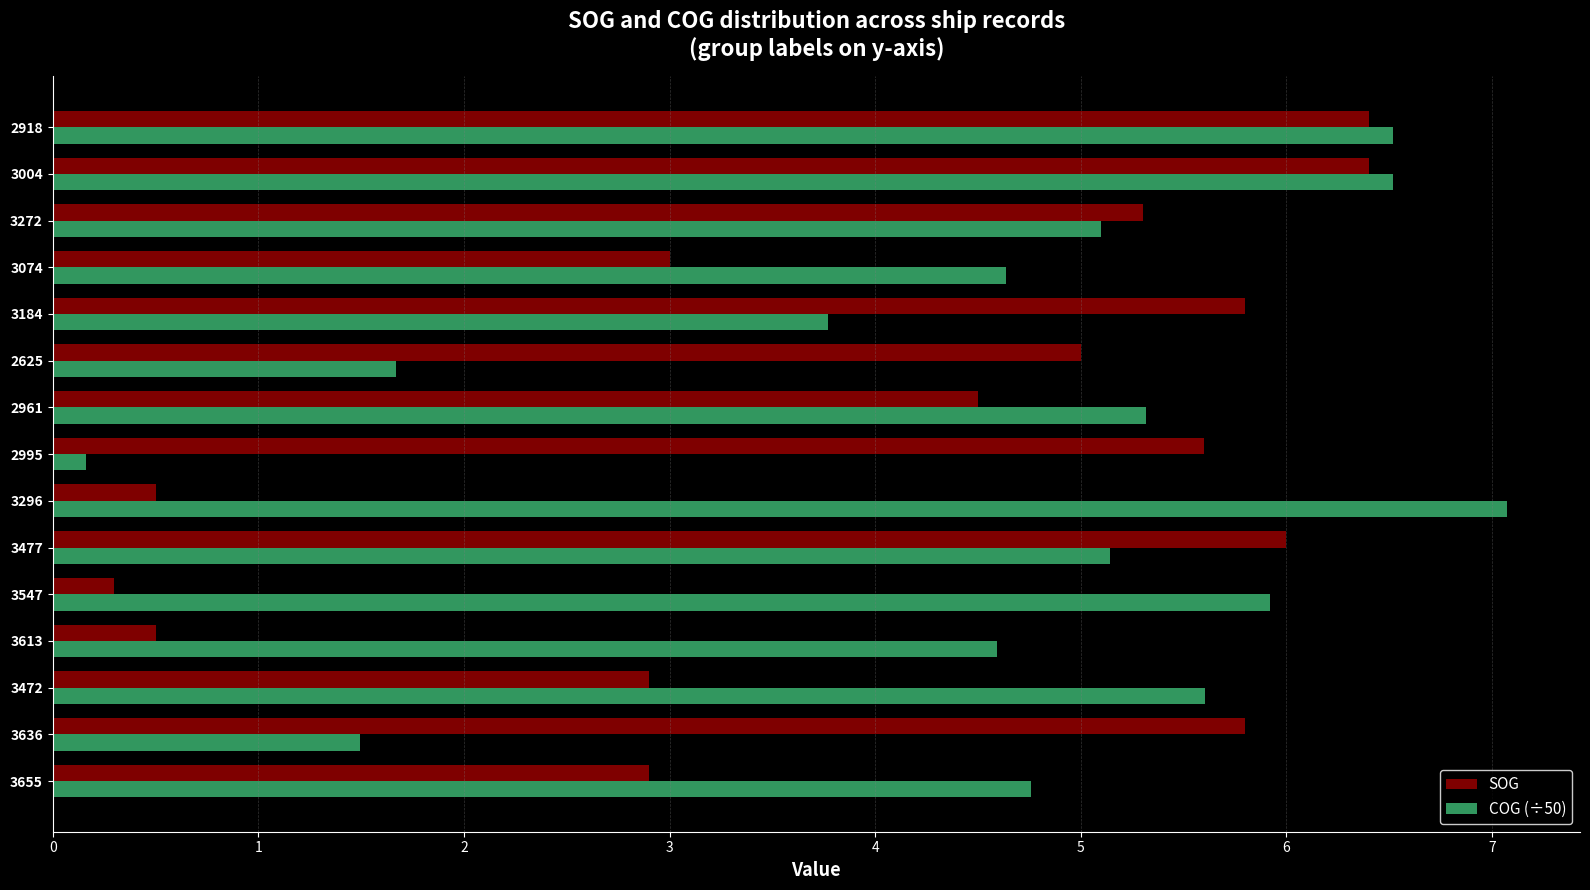

What is the greatest value displayed?

7.1